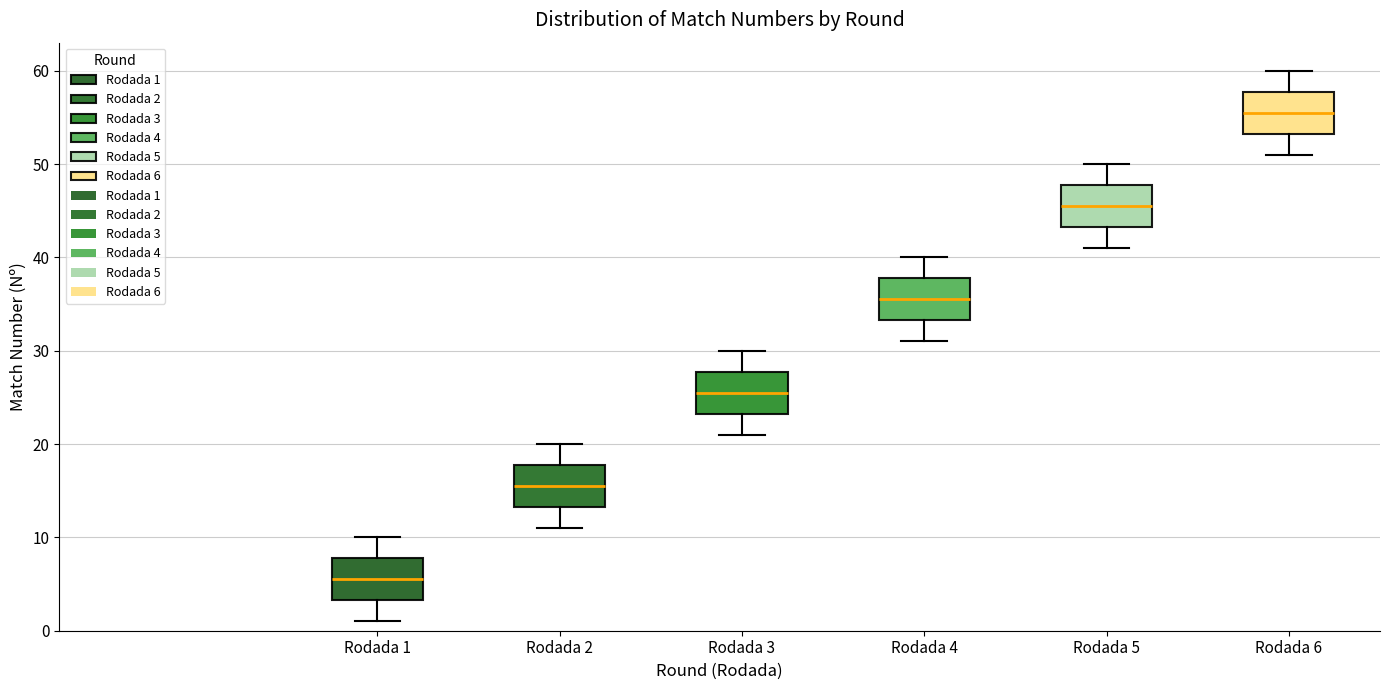

Reading left to right, transcribe this box plot: for each box, give where its median line is, the range the box spans, and where its two whiskers end, as read against the y-axis. The values are not printed on the chart, so give them approximately, as read against the axis.

Rodada 1: median 6, box 3 to 8, whiskers 1 to 10
Rodada 2: median 16, box 13 to 18, whiskers 11 to 20
Rodada 3: median 26, box 23 to 28, whiskers 21 to 30
Rodada 4: median 36, box 33 to 38, whiskers 31 to 40
Rodada 5: median 46, box 43 to 48, whiskers 41 to 50
Rodada 6: median 56, box 53 to 58, whiskers 51 to 60